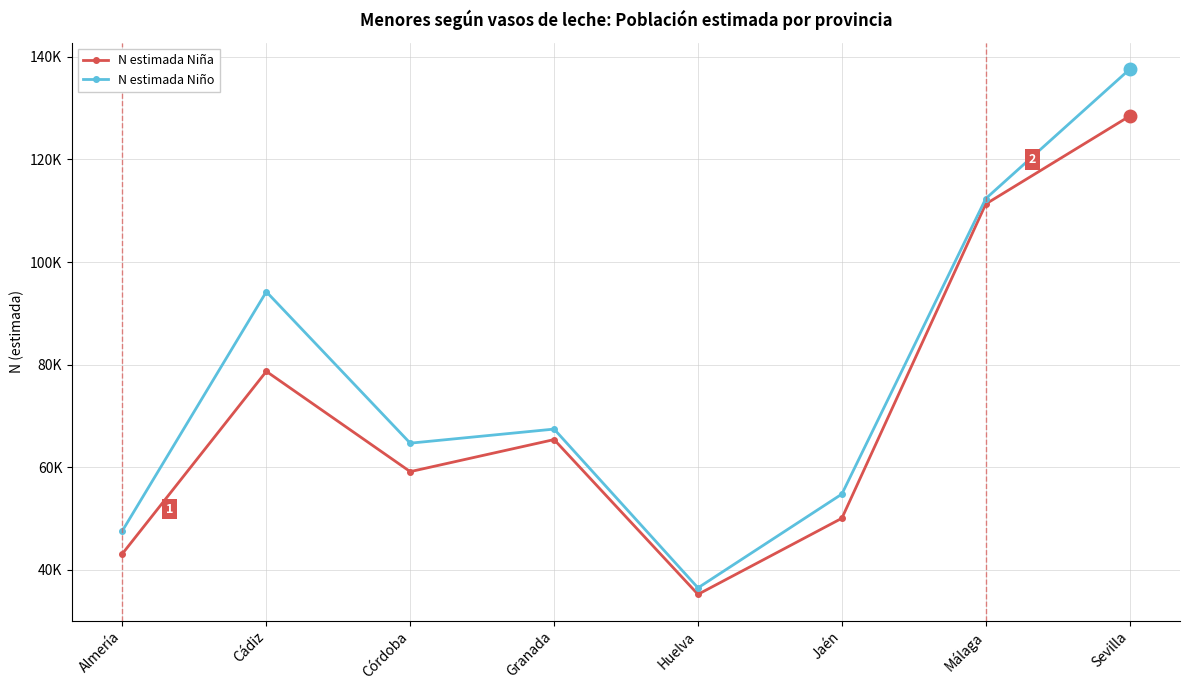

Between Almería and Granada, which series saw the biggest shift?

N estimada Niña